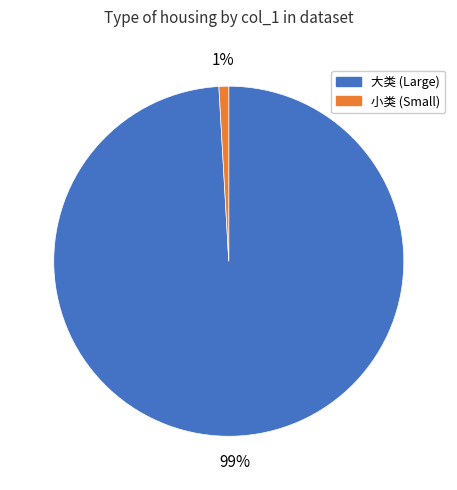

Which has a higher value, 小类 (Small) or 大类 (Large)?

大类 (Large)